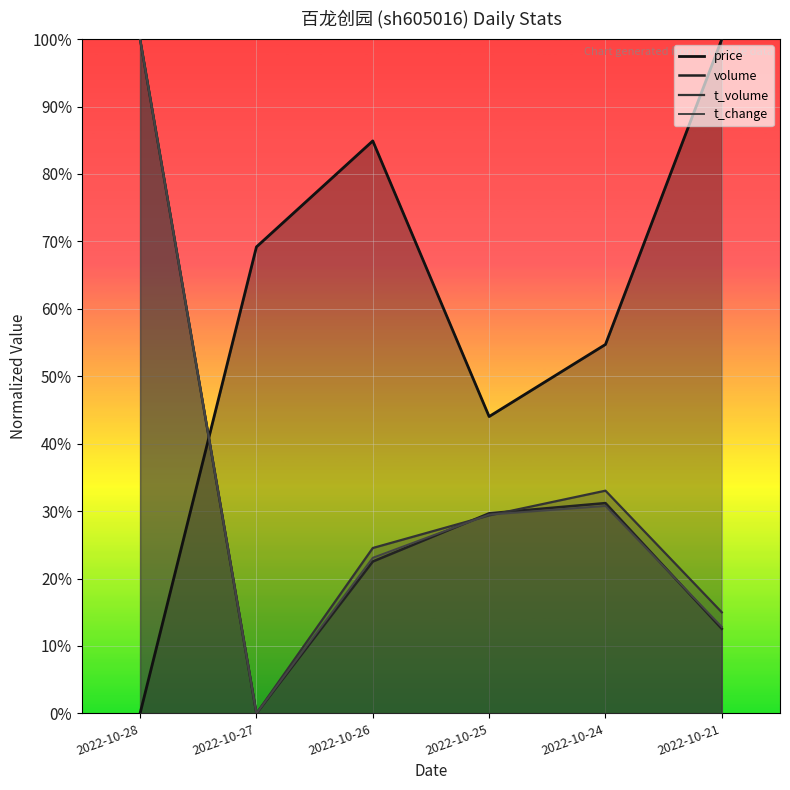

How many t_volume values are between 0 and 1?

6